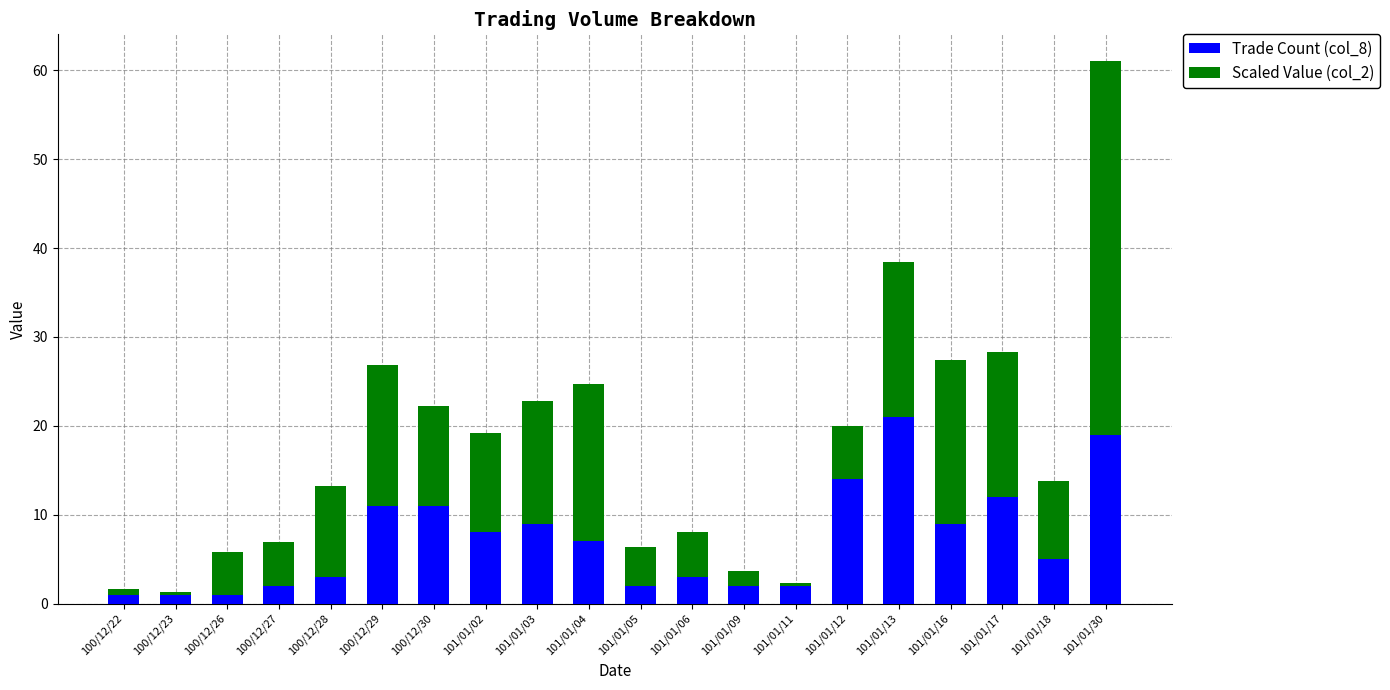

What is the total value across all series at 100/12/28?

13.2